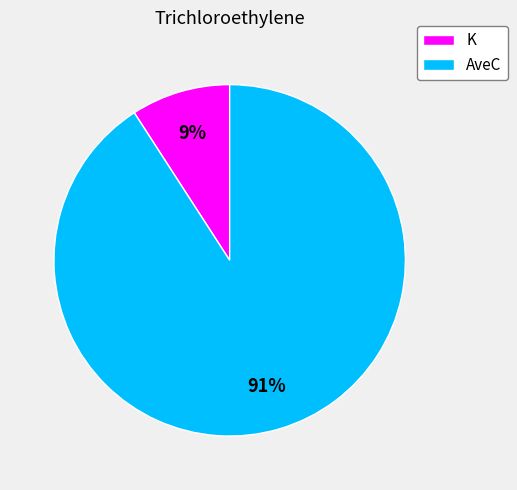

Is it true that K is 9% of the pie?

True